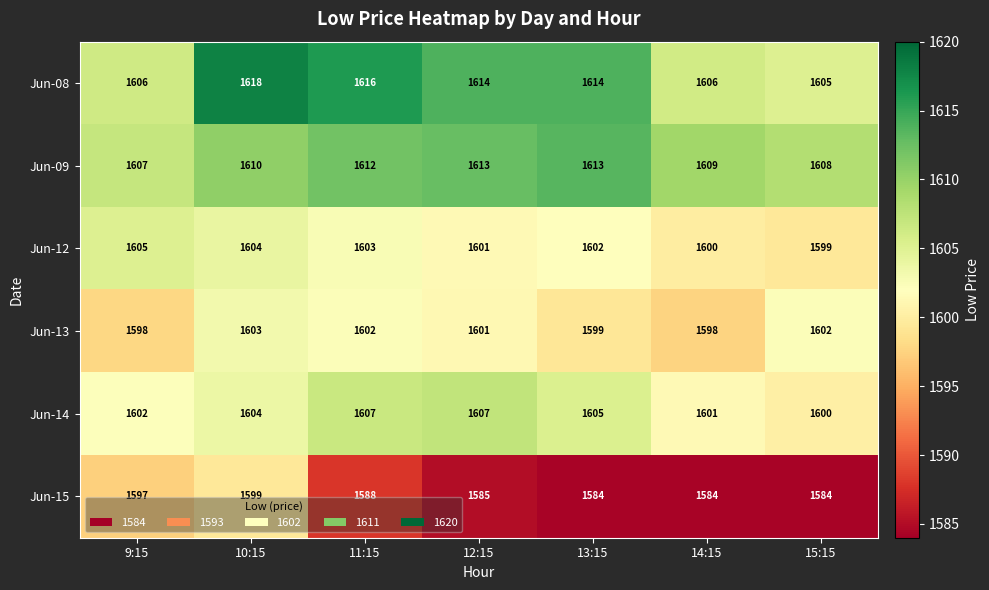

Rank the series at 15:15 from lowest to highest value.

Jun-15, Jun-12, Jun-14, Jun-13, Jun-08, Jun-09